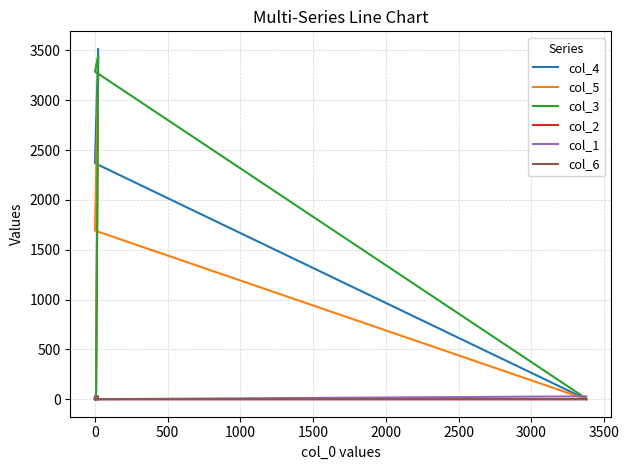

How many lines are shown in the chart?

6